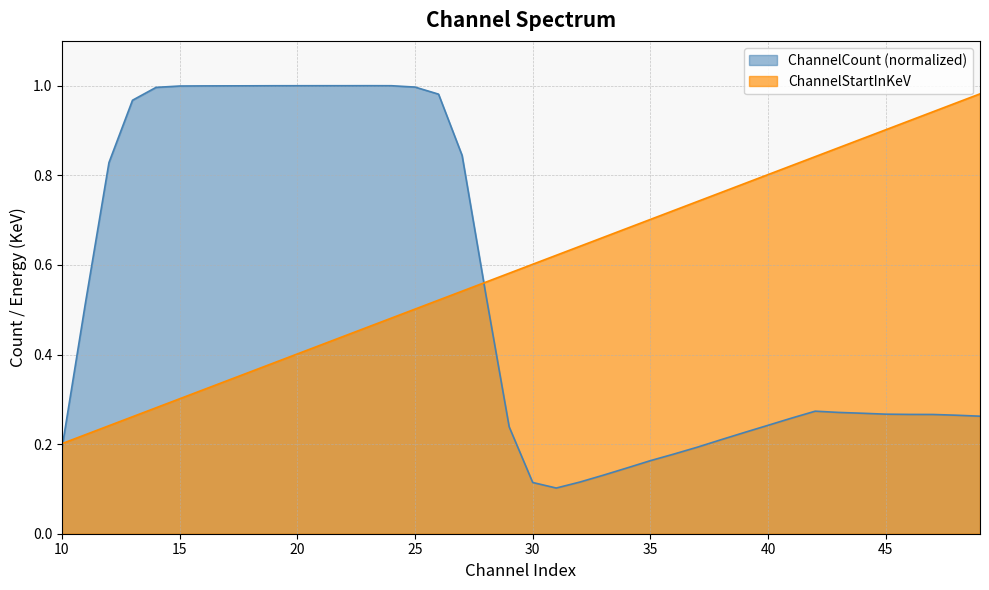

What is the difference between the second highest and minimum values in the ChannelCount series?

0.9